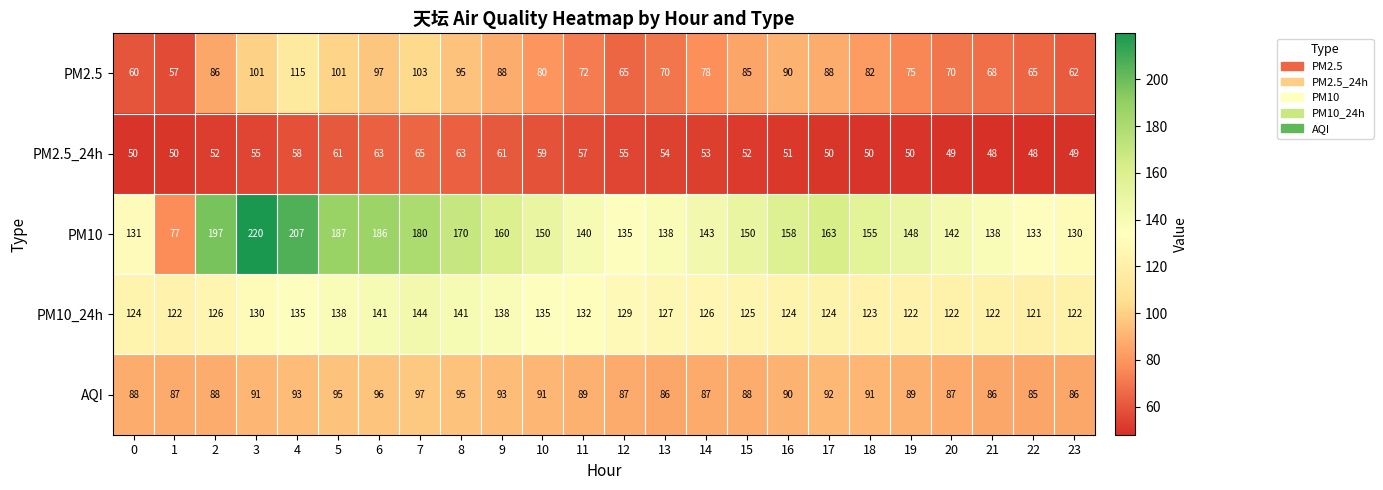

What is the smallest value displayed?

48